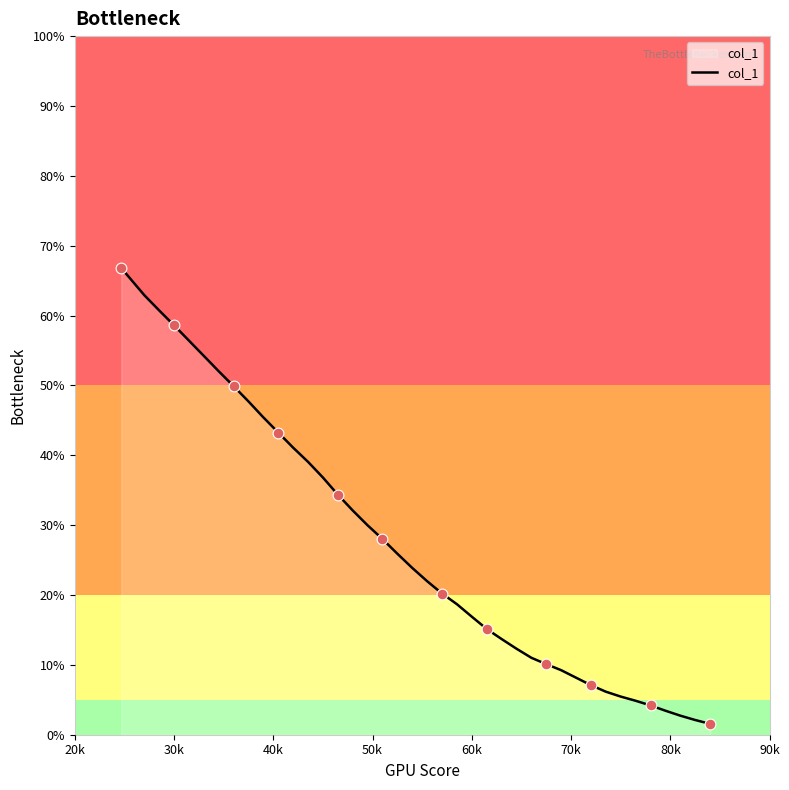

What is the greatest value displayed?

66.8